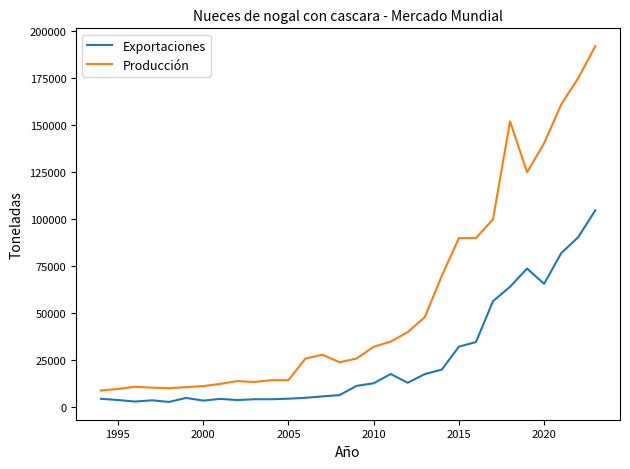

Which series has the widest spread of values?

Producción